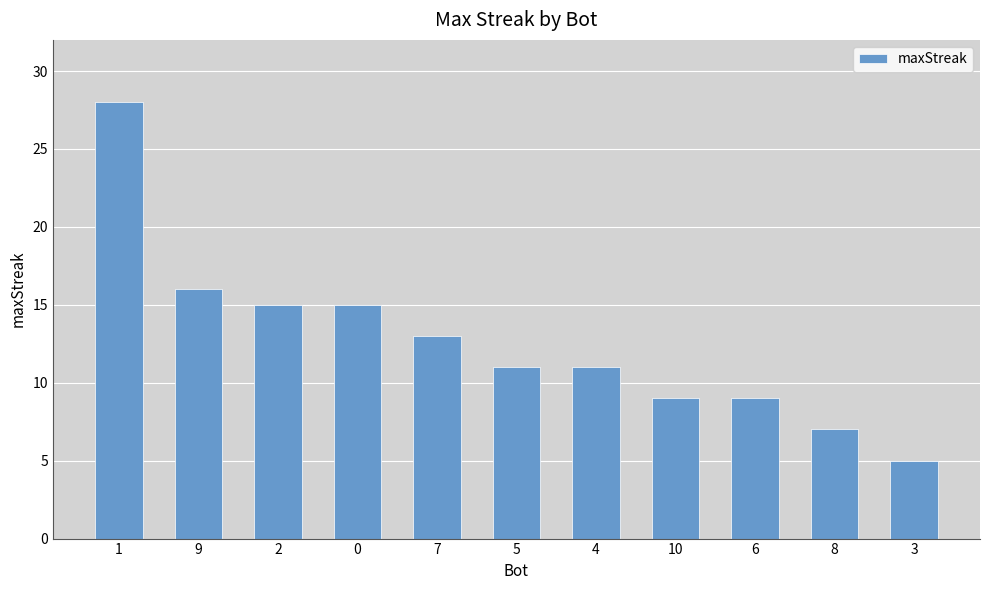

The chart shows a value of 15 at 0. True or false?

True